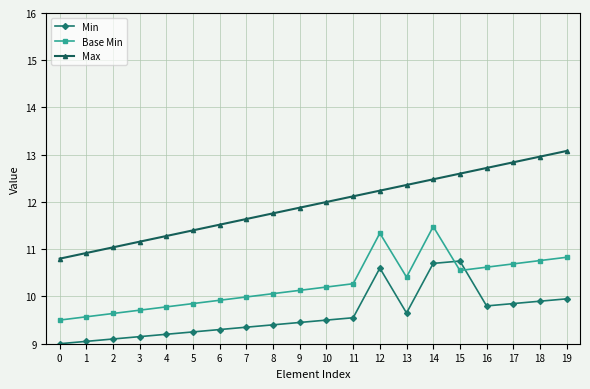

Which series ends up on top after the final intersection of Base Min and Min?

Base Min